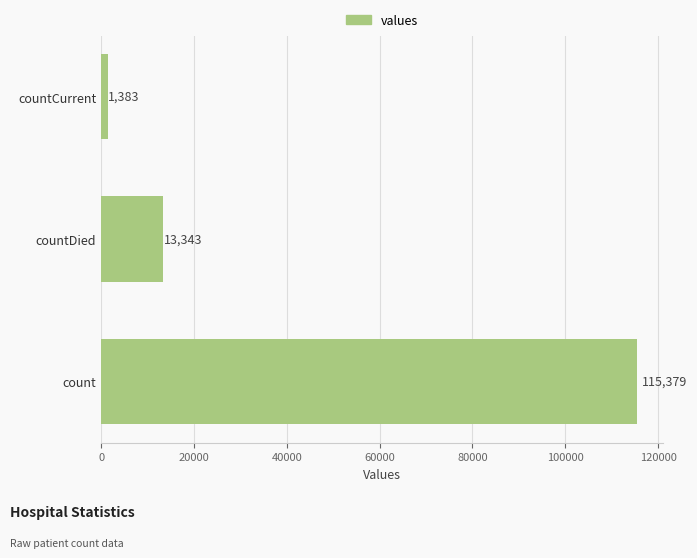

Where is the data nearest to the value 58381?

countDied